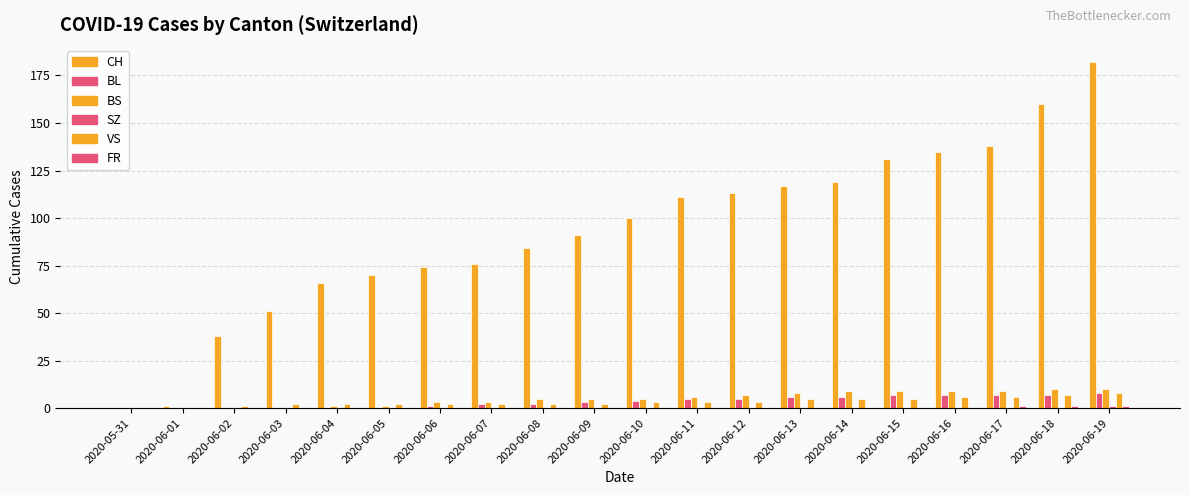

Reading left to right, list all the values displayed in this chart.

CH: 0	1	38	51	66	70	74	76	84	91	100	111	113	117	119	131	135	138	160	182
BL: 0	0	0	0	0	0	1	2	2	3	4	5	5	6	6	7	7	7	7	8
BS: 0	0	0	0	1	1	3	3	5	5	5	6	7	8	9	9	9	9	10	10
SZ: 0	0	0	0	0	0	0	0	0	0	0	0	0	0	0	0	0	0	0	1
VS: 0	0	1	2	2	2	2	2	2	2	3	3	3	5	5	5	6	6	7	8
FR: 0	0	0	0	0	0	0	0	0	0	0	0	0	0	0	0	0	1	1	1